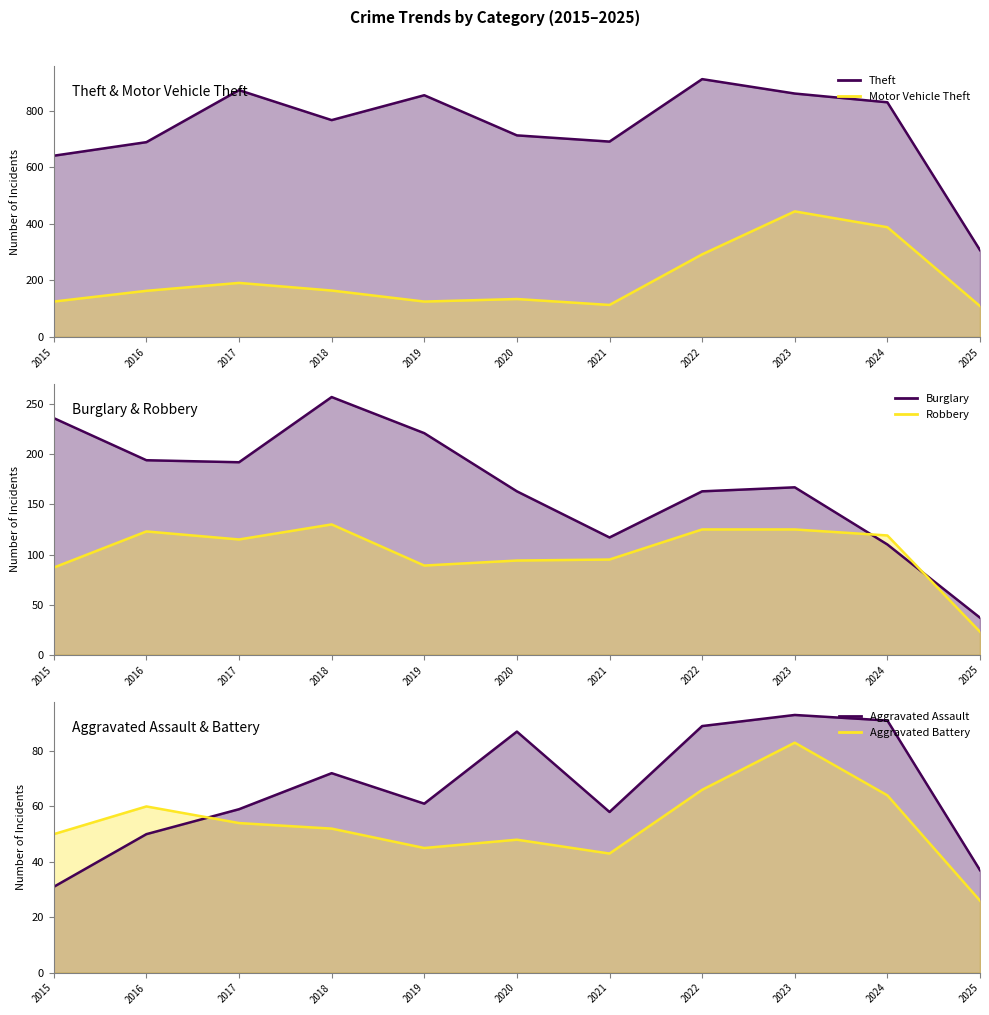

True or false: Motor Vehicle Theft and Theft intersect in this chart.

False